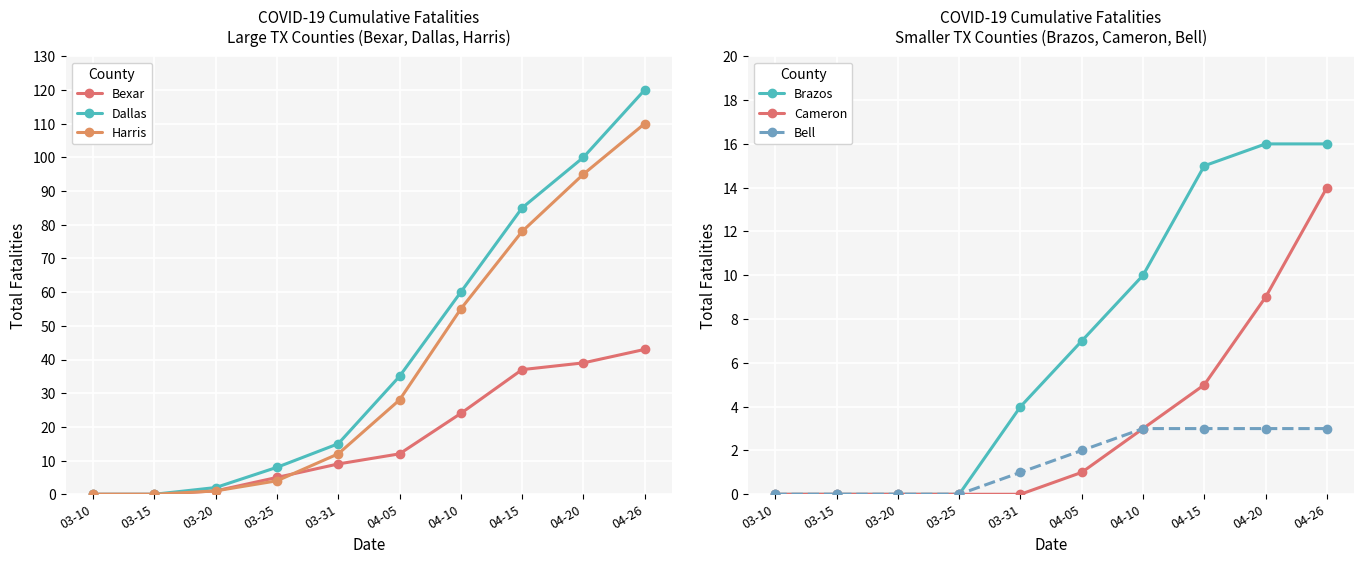

What is the label of the 9th point from the left?

04-20